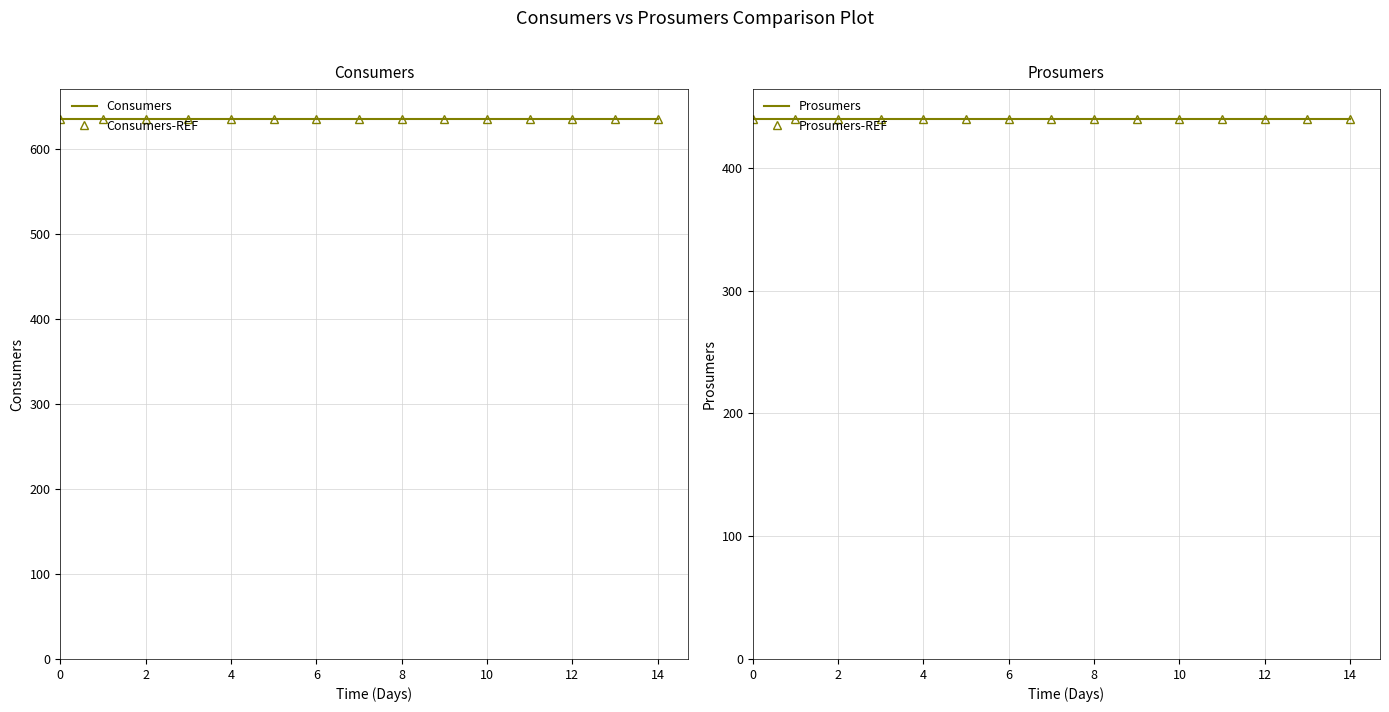

Reading left to right, list all the values displayed in this chart.

Consumers: 635	635	635	635	635	635	635	635	635	635	635	635	635	635	635
Consumers-REF: 635	635	635	635	635	635	635	635	635	635	635	635	635	635	635
Prosumers: 440	440	440	440	440	440	440	440	440	440	440	440	440	440	440
Prosumers-REF: 440	440	440	440	440	440	440	440	440	440	440	440	440	440	440